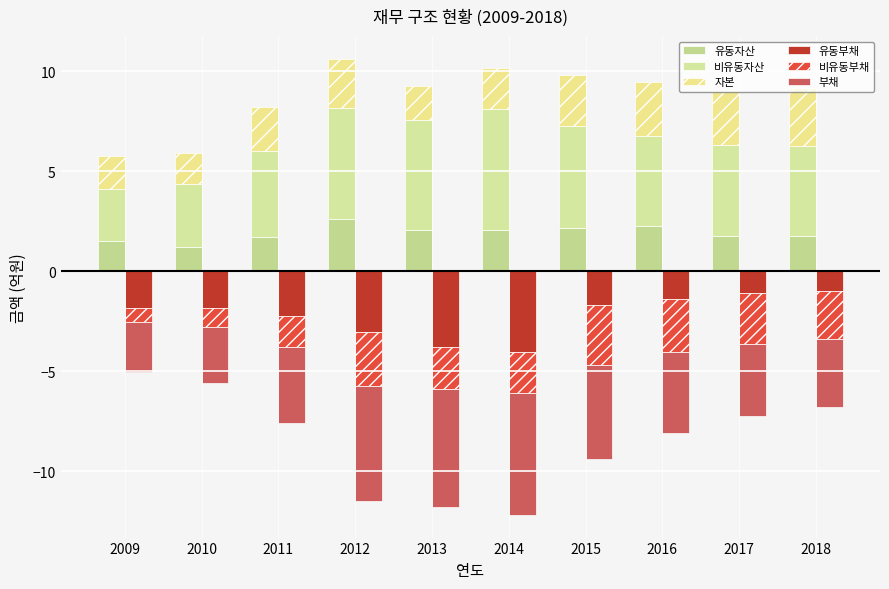

Which category has the highest value in the 유동부채 series?

2018